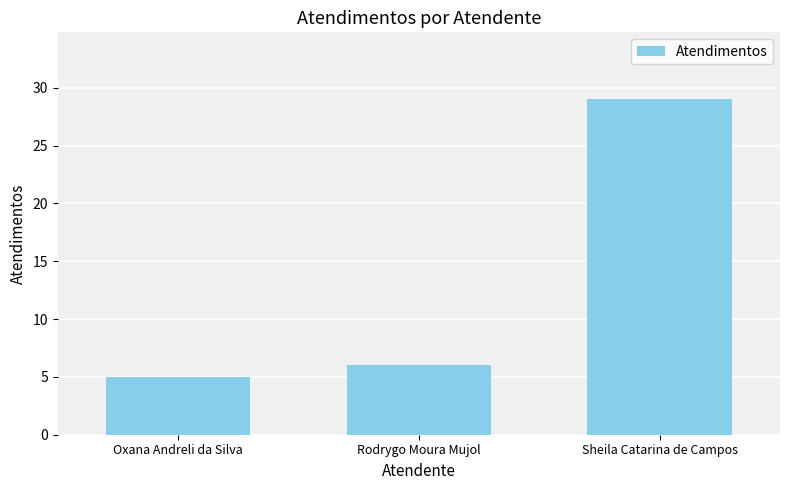

Is it true that the value at Sheila Catarina de Campos is 19?

False